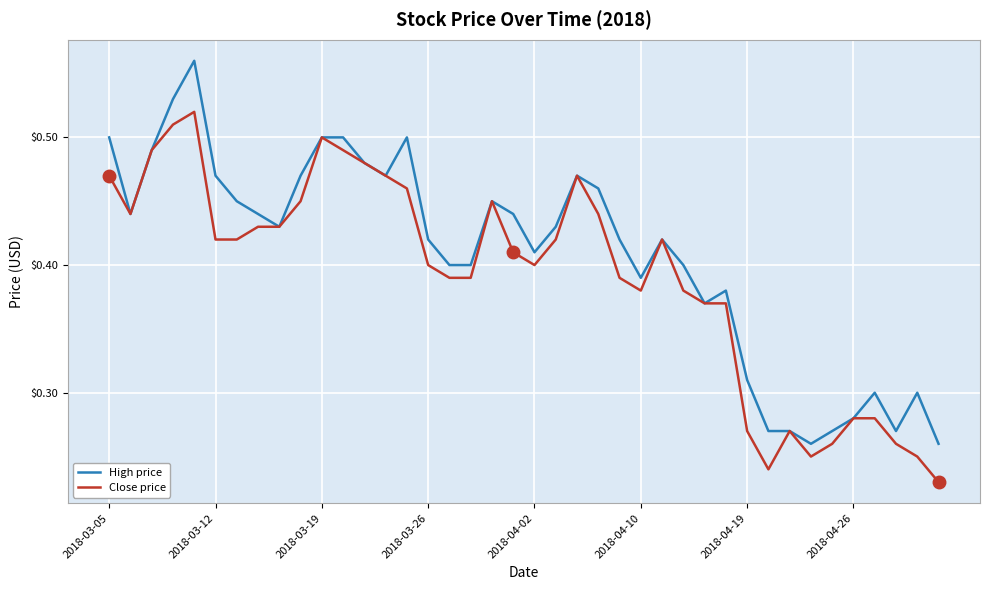

Is this an area chart (filled region under the line)?

No